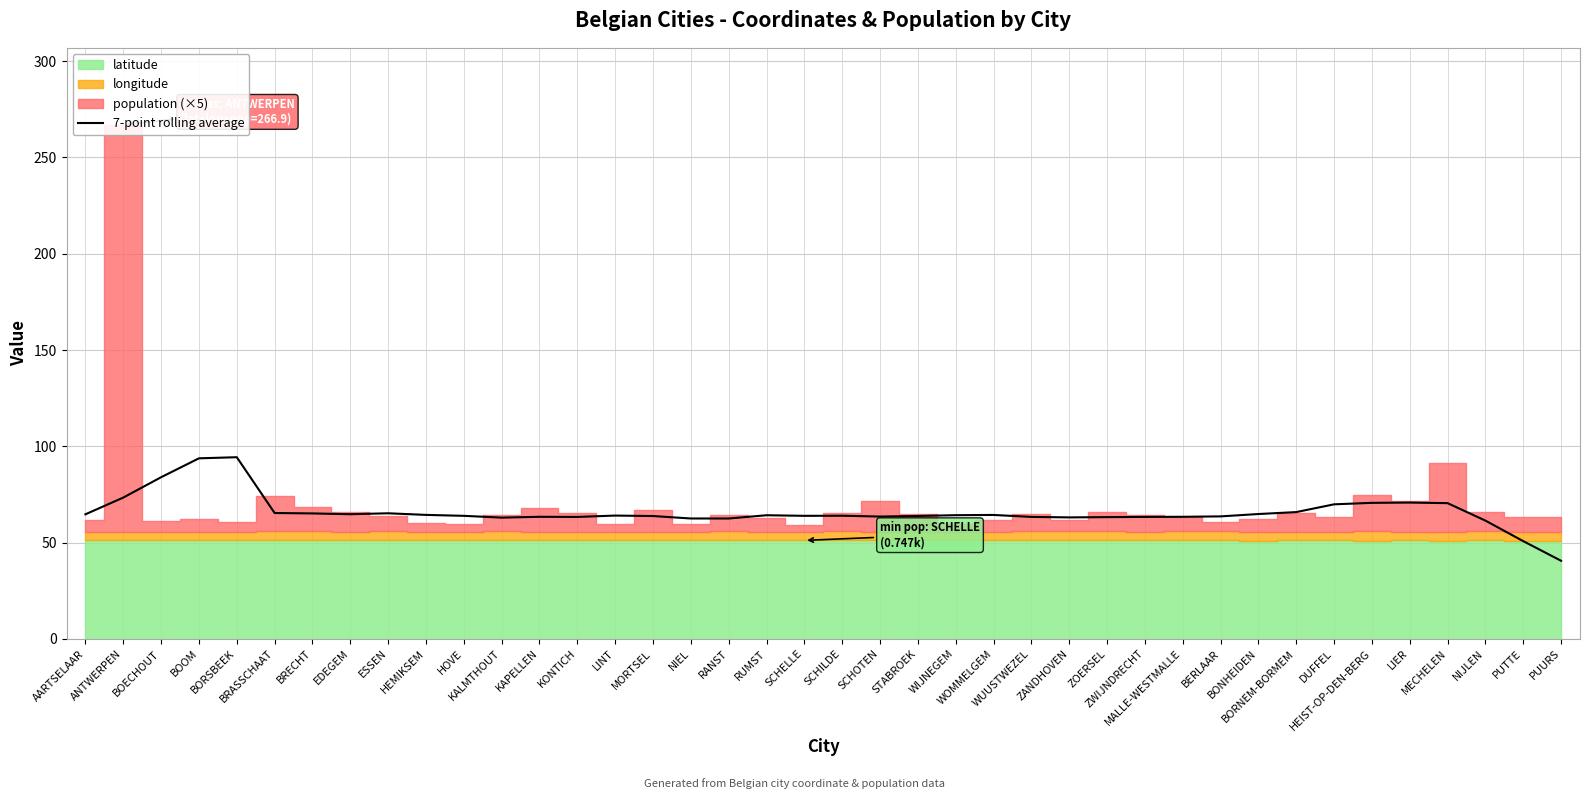

Rank the categories by value from lowest to highest.

PUURS, PUTTE, NIJLEN, RANST, NIEL, KALMTHOUT, ZANDHOVEN, ZOERSEL, KONTICH, ZWIJNDRECHT, WUUSTWEZEL, KAPELLEN, MALLE-WESTMALLE, SCHOTEN, BERLAAR, MORTSEL, STABROEK, HOVE, SCHELLE, SCHILDE, LINT, RUMST, WIJNEGEM, WOMMELGEM, HEMIKSEM, AARTSELAAR, EDEGEM, BONHEIDEN, BRECHT, ESSEN, BRASSCHAAT, BORNEM-BORMEM, DUFFEL, MECHELEN, HEIST-OP-DEN-BERG, LIER, ANTWERPEN, BOECHOUT, BOOM, BORSBEEK